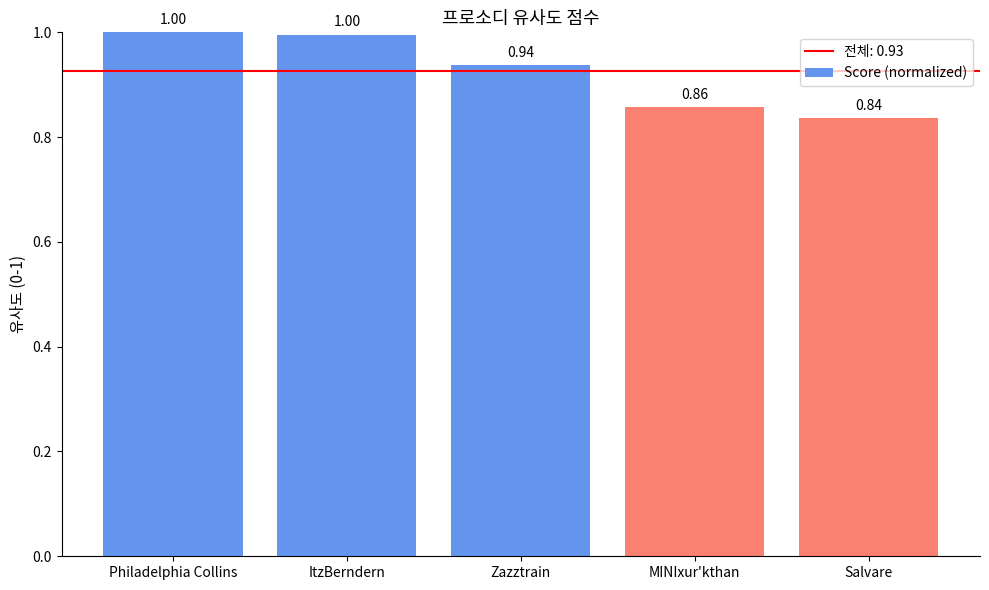

At which label is the value closest to 0?

Salvare